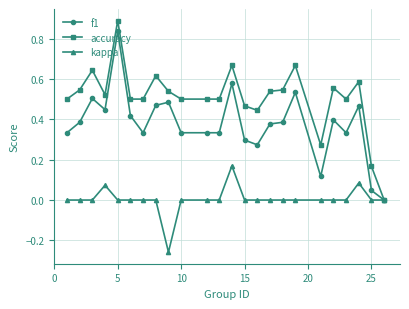

List the series in order of their overall mean, lowest first.

kappa, f1, accuracy